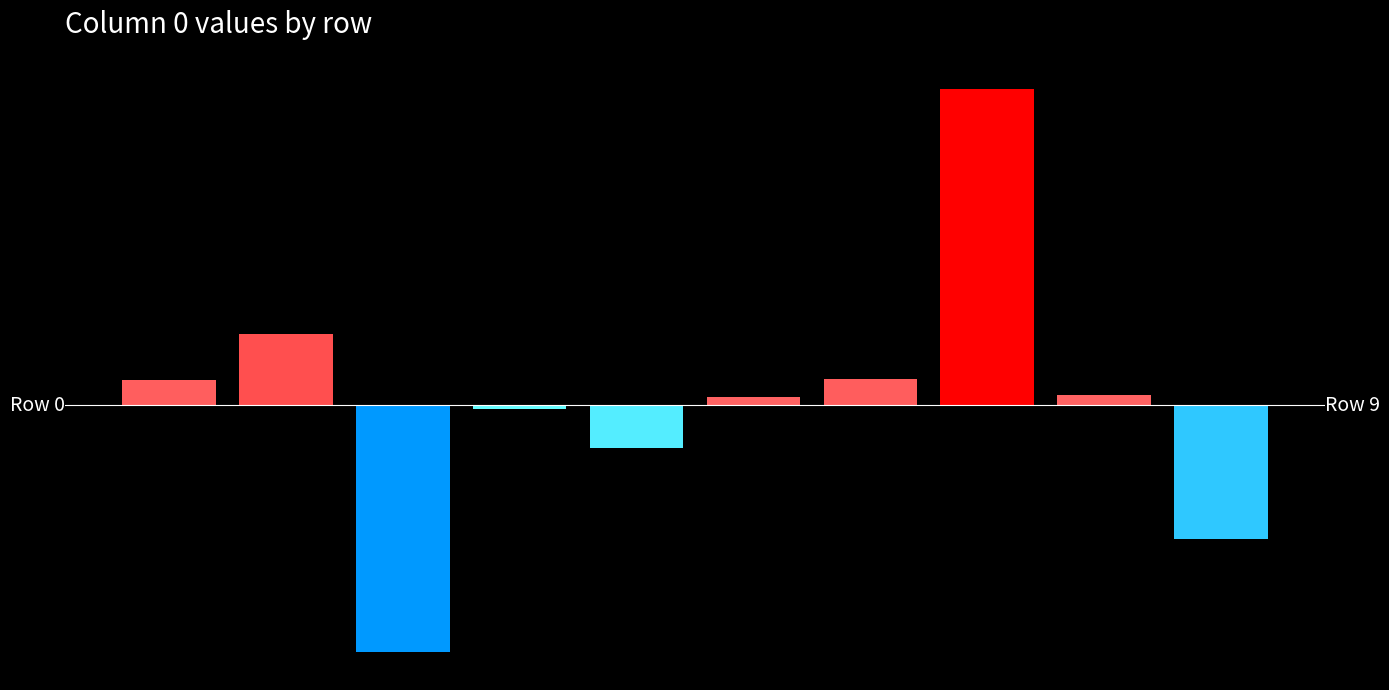

What is the value of the 9th bar from the left?

0.1